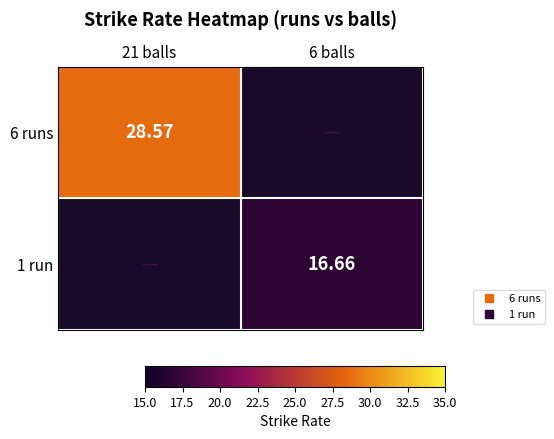

Which category has the highest value across all series?

21 balls